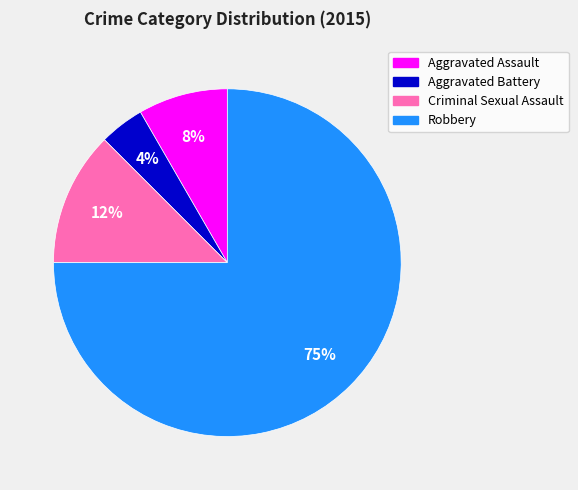

Which slice represents more than half of the pie?

Robbery